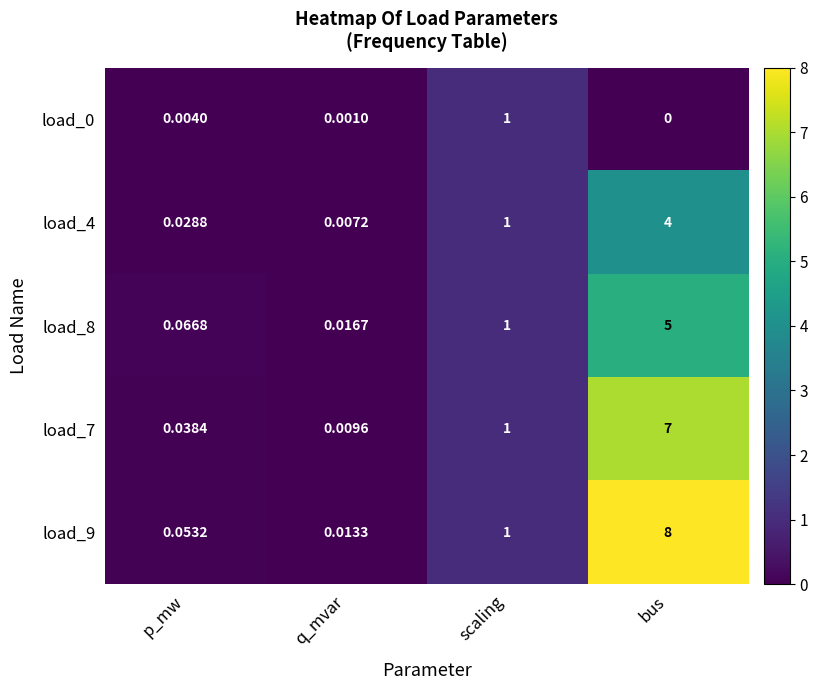

How many distinct data groups are displayed?

5